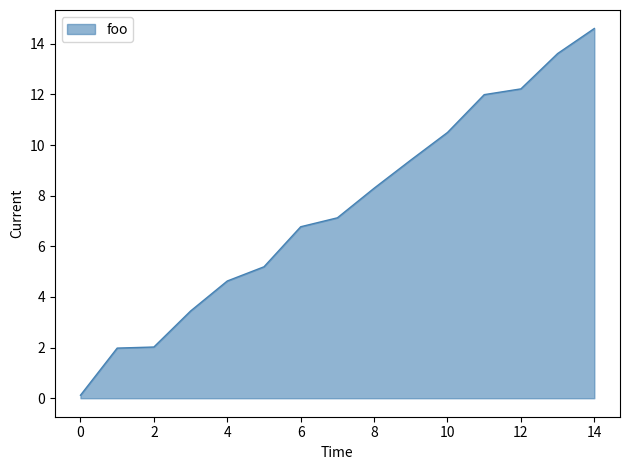

What is the maximum value shown in the chart?

14.6